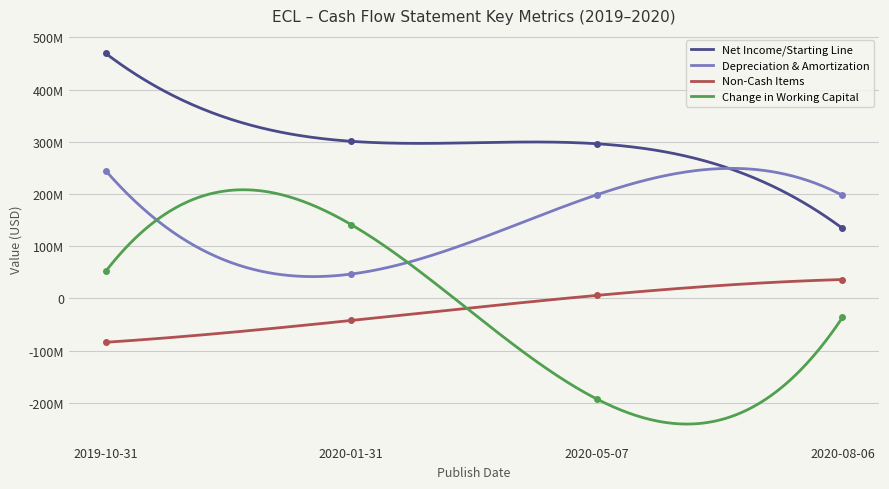

True or false: Non-Cash Items has a value of 36300000 at 2020-08-06.

True